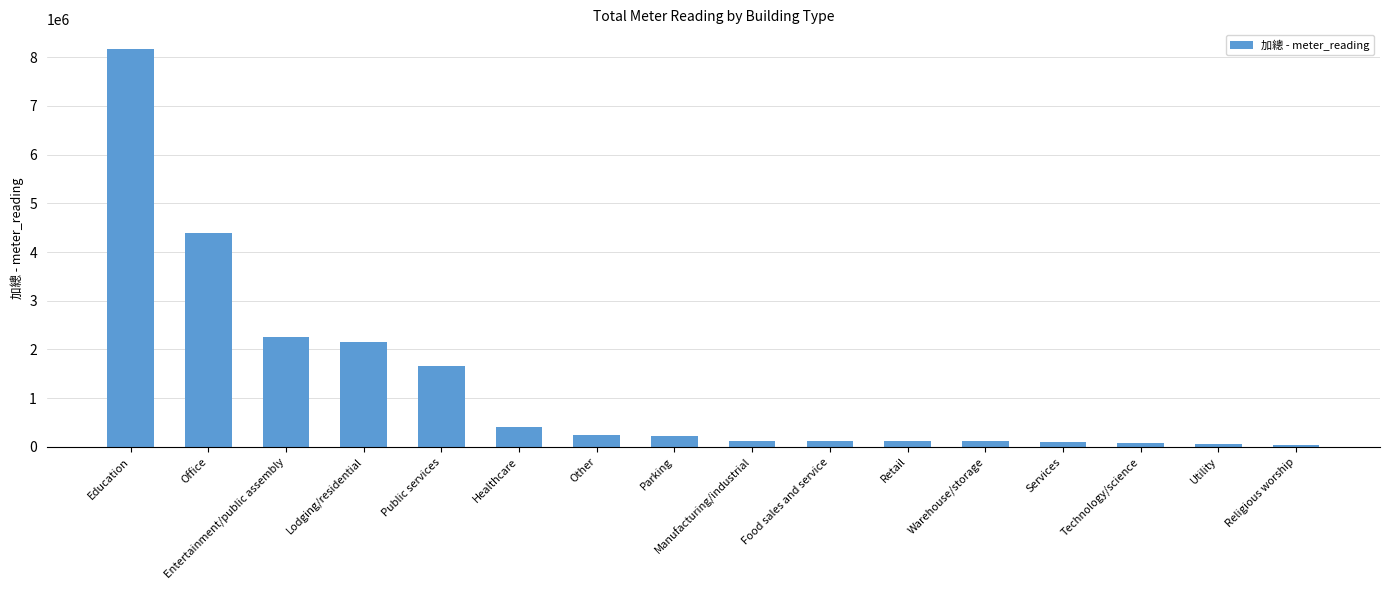

What is the change in value from Public services to Healthcare?

-1264299